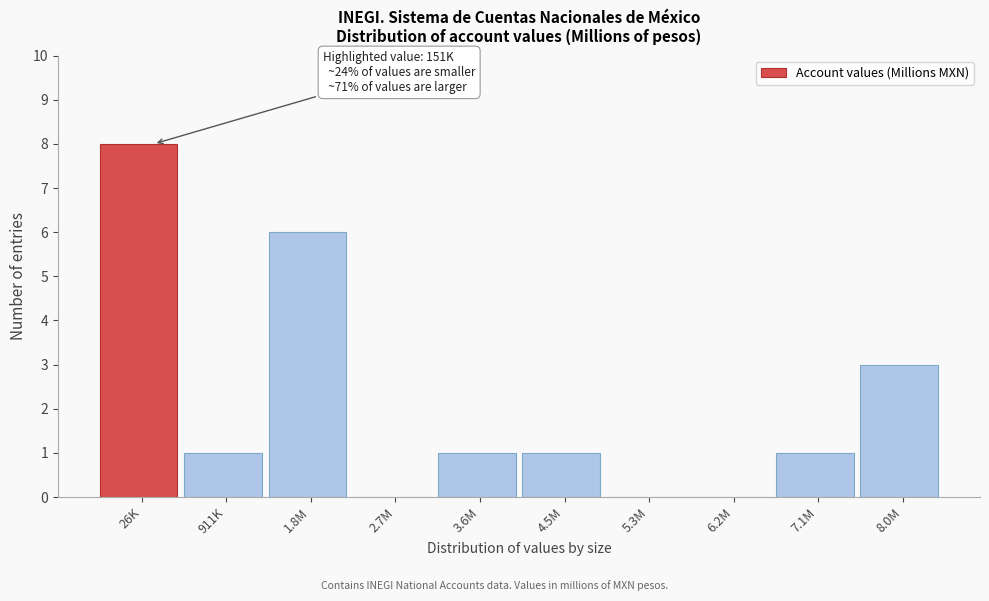

Reading left to right, what are all the values shown in this chart?

26K=8	911K=1	1.8M=6	2.7M=0	3.6M=1	4.5M=1	5.3M=0	6.2M=0	7.1M=1	8.0M=3